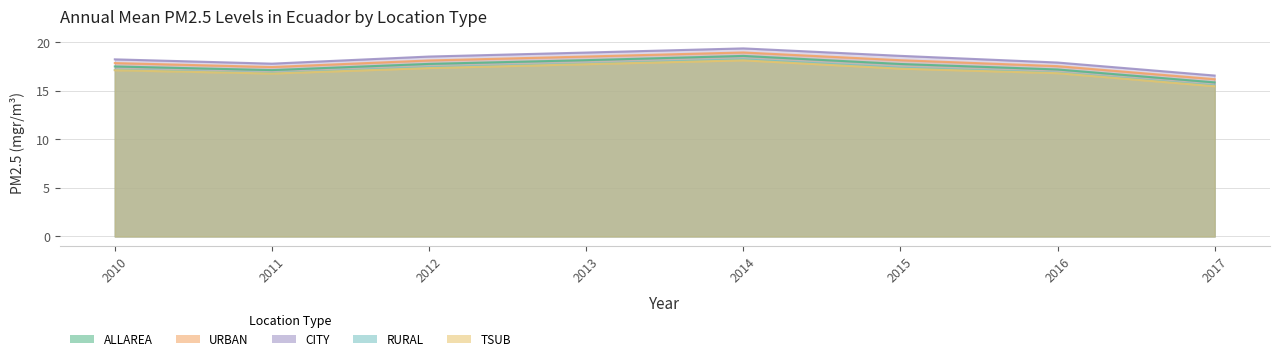

True or false: URBAN and TSUB cross at least once.

False